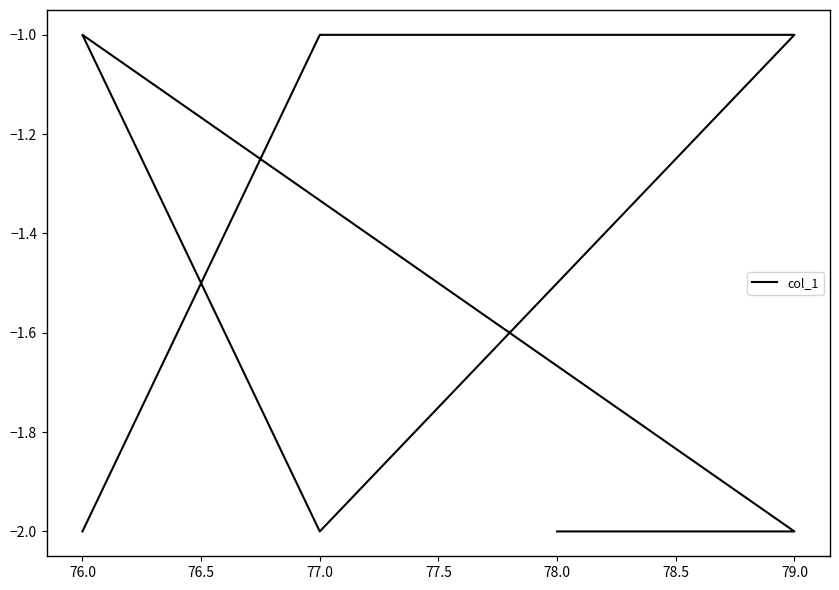

How many values are between -2 and -1?

8